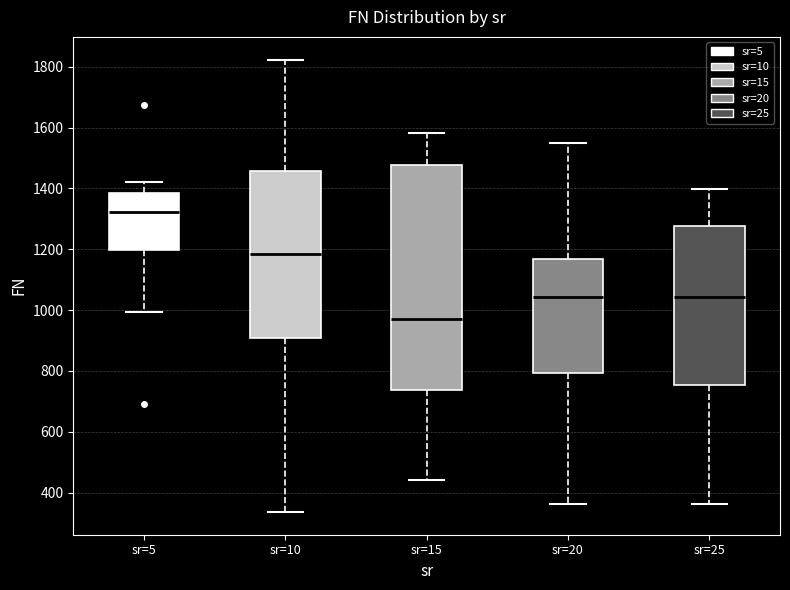

Where is the lower edge of the box for sr=5 on the y-axis? The values are not printed on the chart, so give them approximately, as read against the axis.

1200